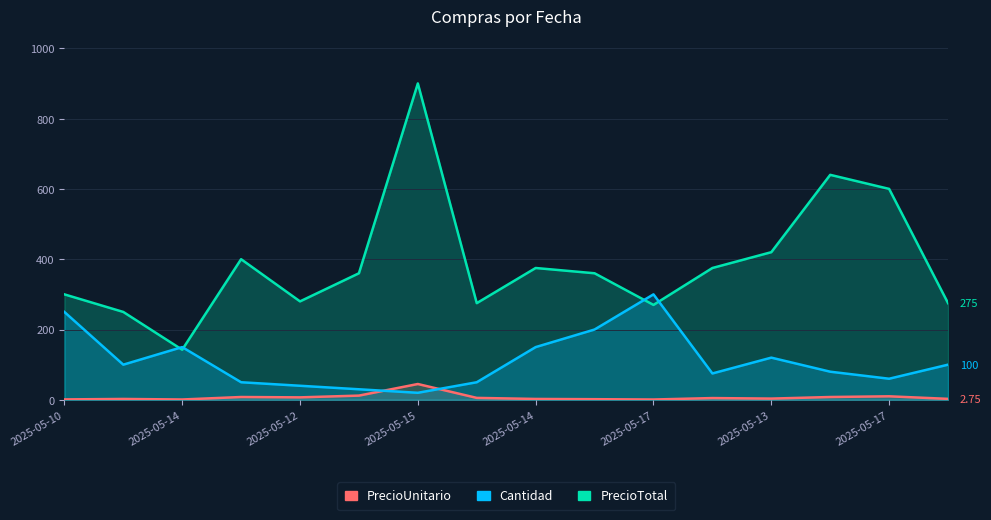

How many interior local peaks does the PrecioUnitario series have?

5